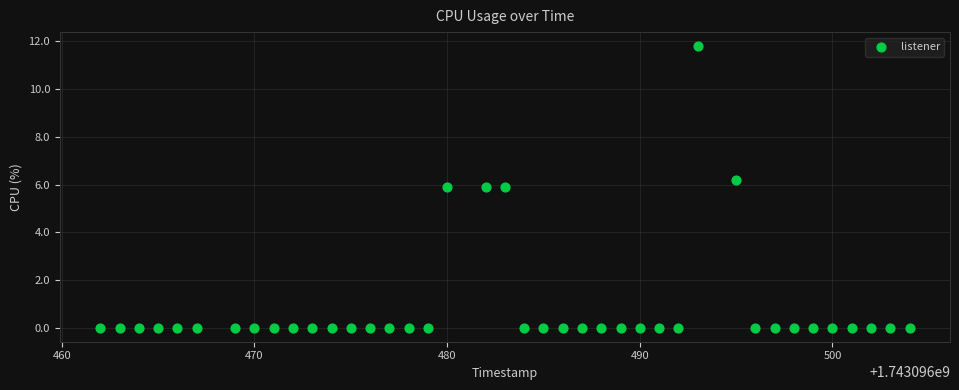

What is the range of Y values (max minus min)?

11.8